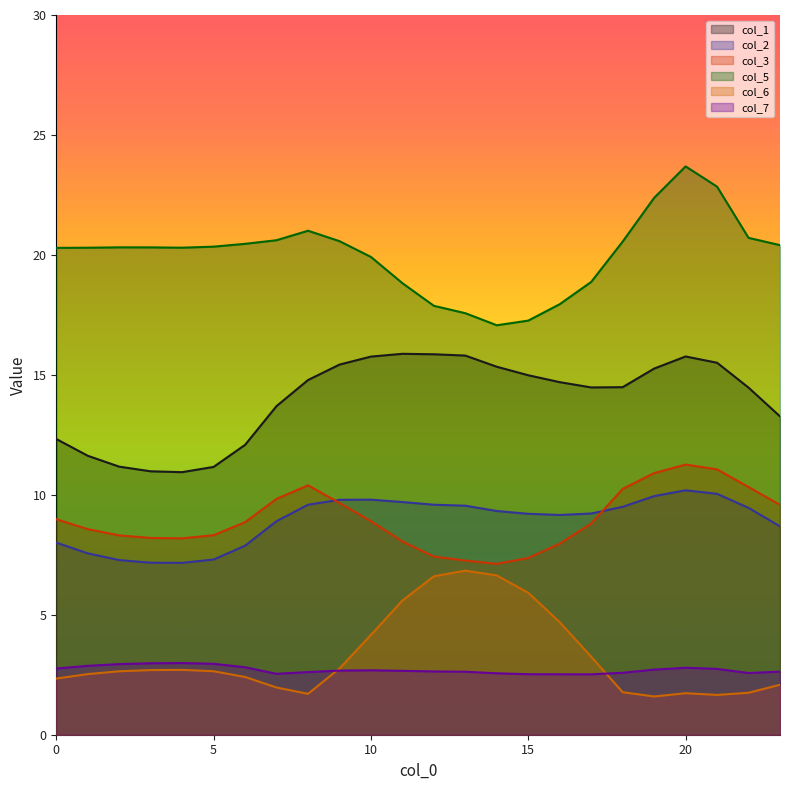

The value of col_6 at 17 is 2.2. True or false?

False